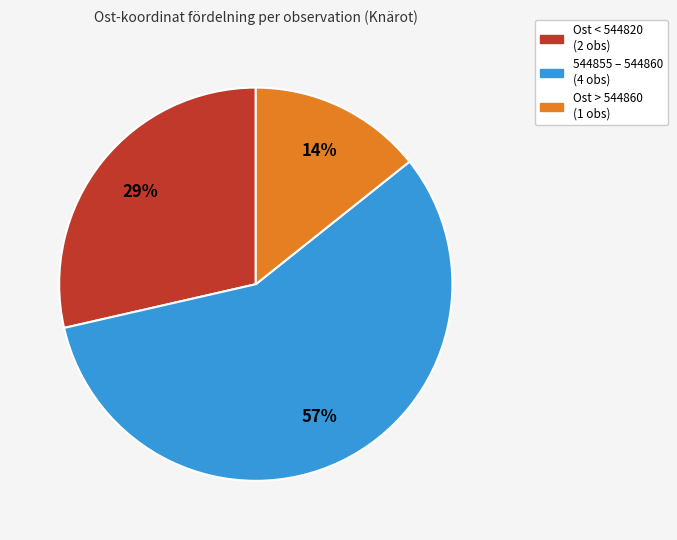

To the nearest percent, what is the difference between the largest and smallest slice percentages?

43%